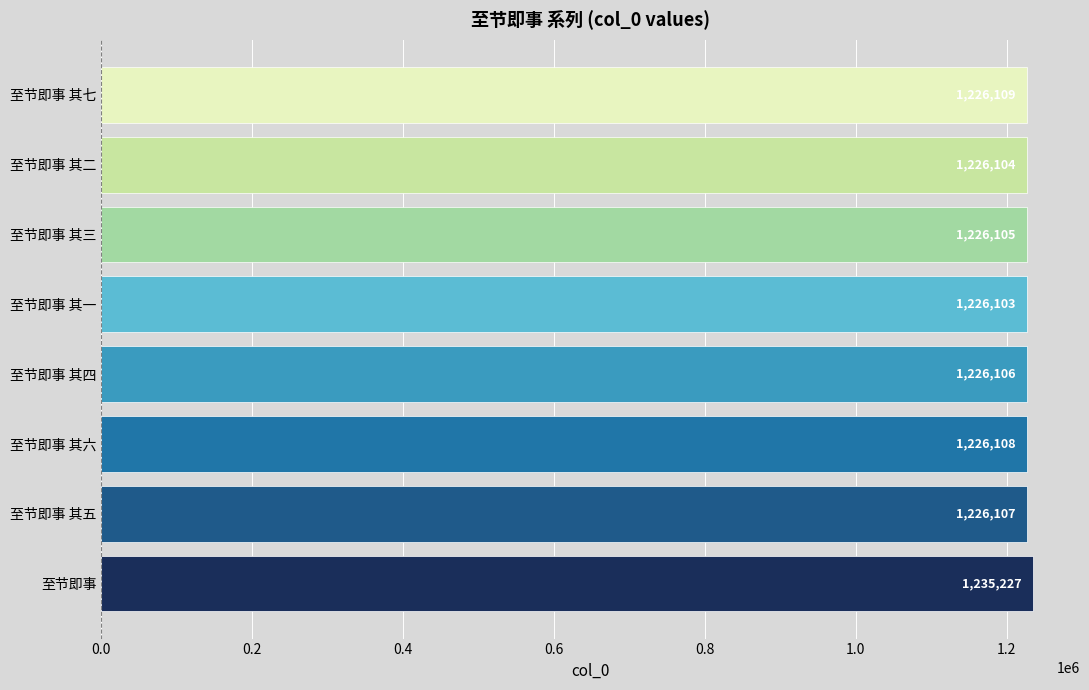

Read the value at 至节即事 其三.

1226105